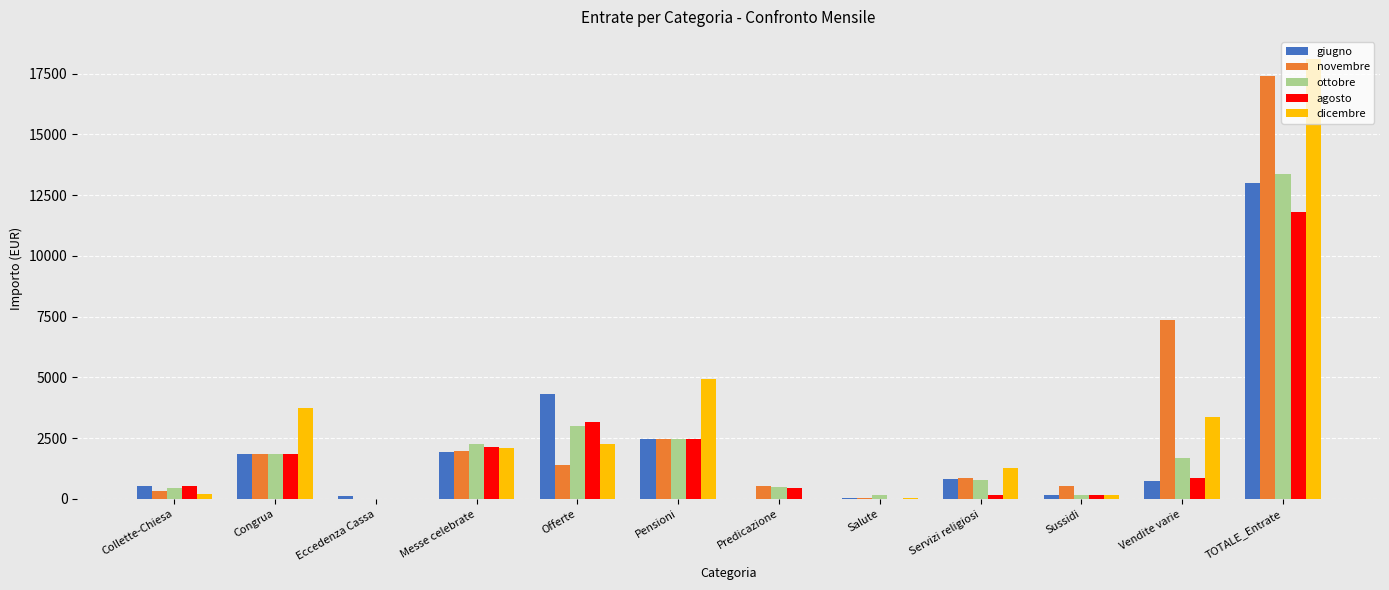

What is the greatest value displayed?

18110.5